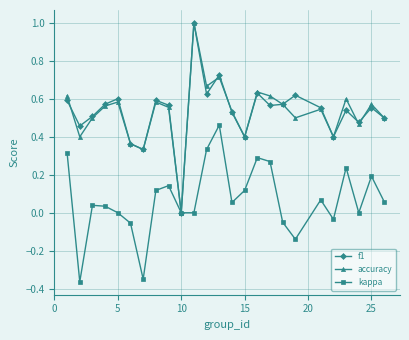

What is the maximum value for accuracy?

1.0